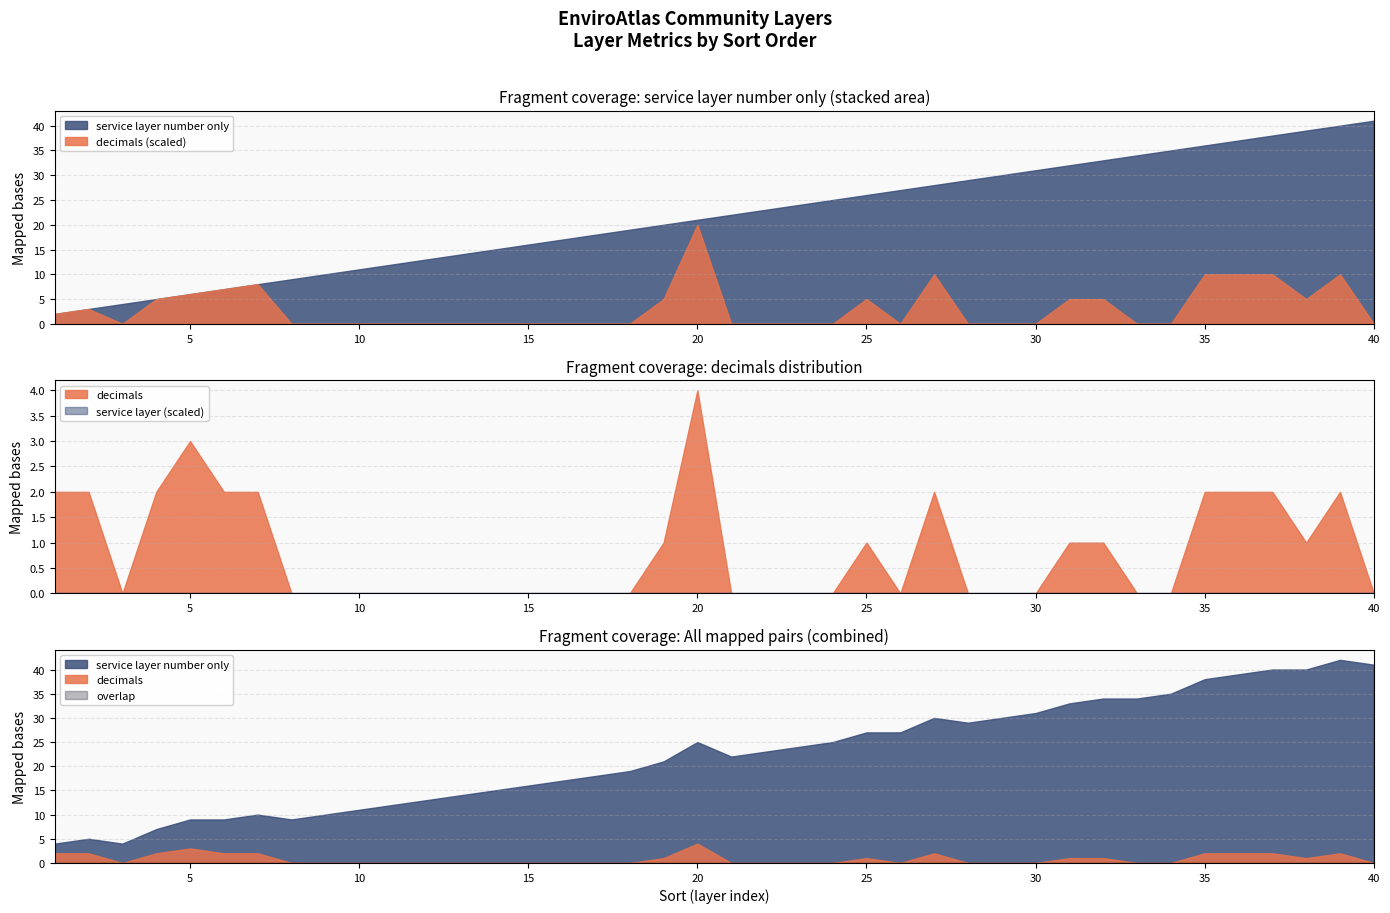

Reading left to right, transcribe all the data shown in this chart.

service layer number only: 2	3	4	5	6	7	8	9	10	11	12	13	14	15	16	17	18	19	20	21	22	23	24	25	26	27	28	29	30	31	32	33	34	35	36	37	38	39	40	41
decimals: 2	2	0	2	3	2	2	0	0	0	0	0	0	0	0	0	0	0	1	4	0	0	0	0	1	0	2	0	0	0	1	1	0	0	2	2	2	1	2	0